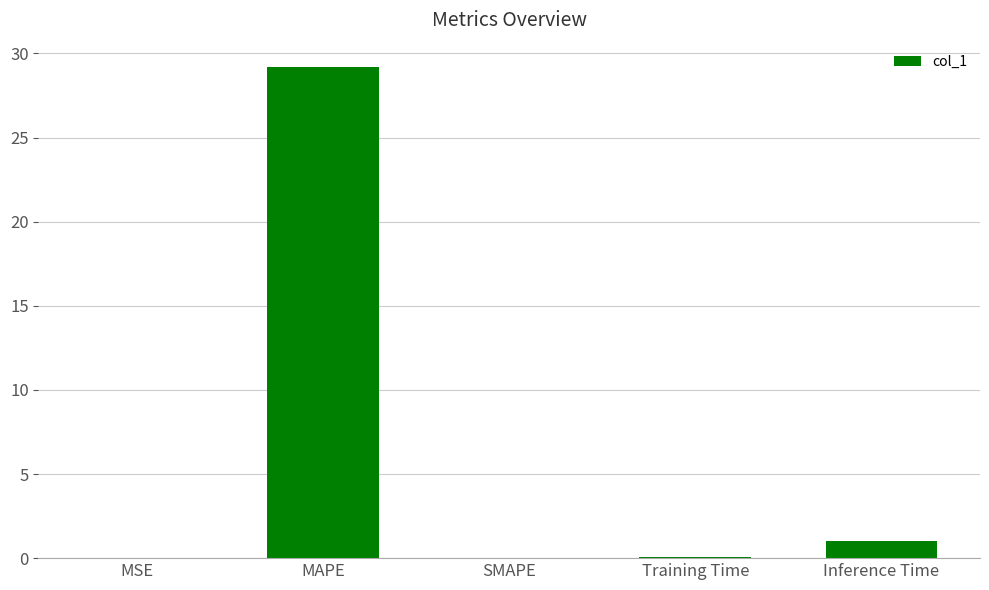

True or false: the data shows 1.0 at Inference Time.

True